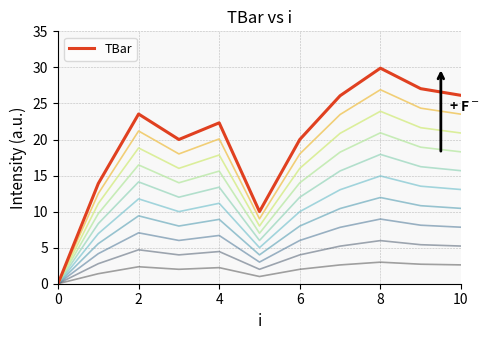

What is the maximum value shown in the chart?

29.9